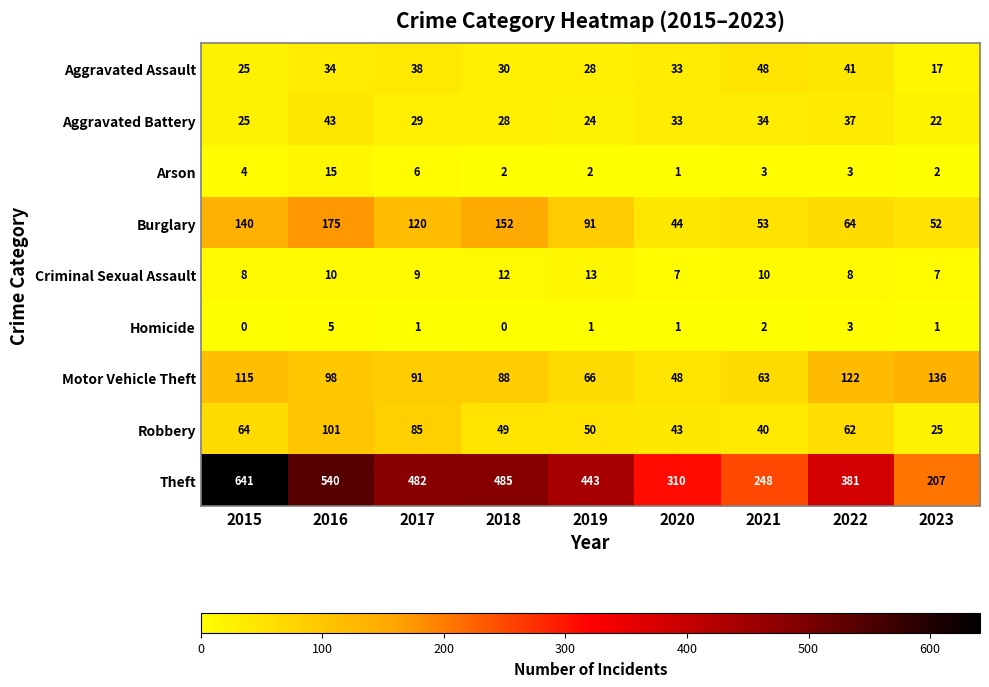

Which series has the widest spread of values?

Theft